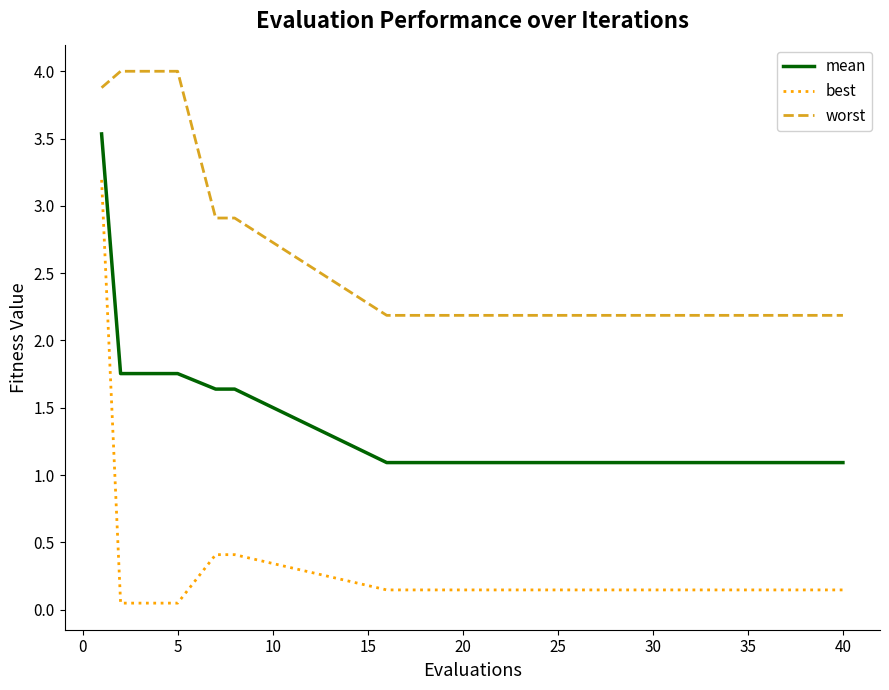

Which series has the largest range (max minus min)?

best